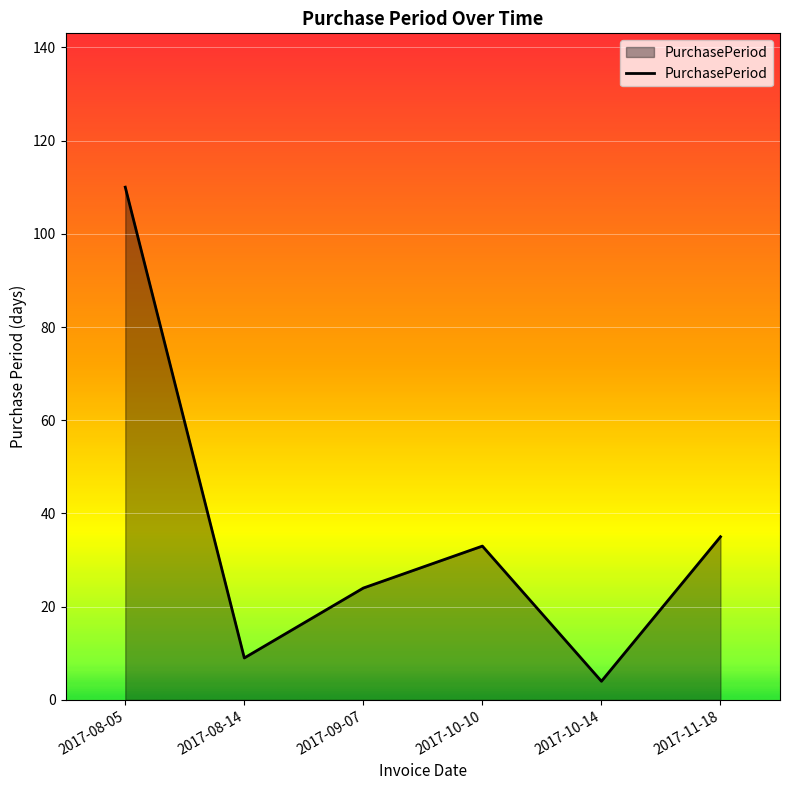

Which has a higher value, 2017-08-14 or 2017-09-07?

2017-09-07